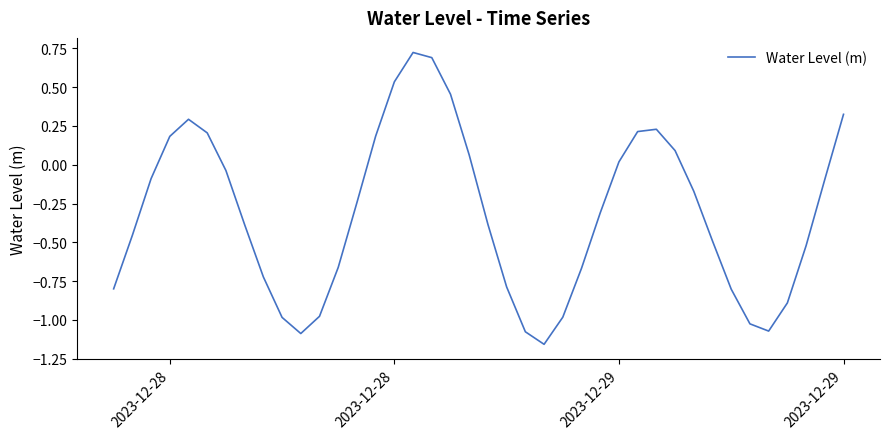

What is the difference between the maximum and minimum values?

1.9